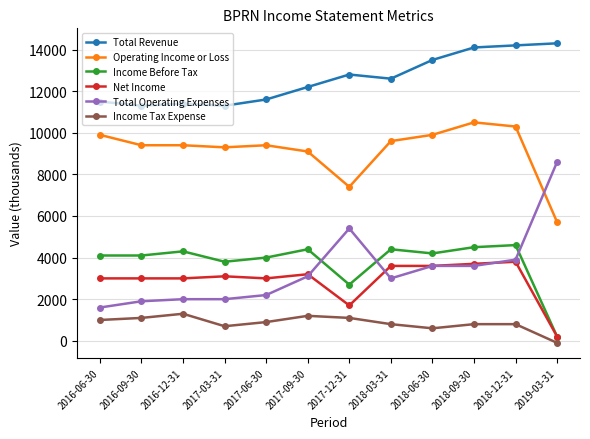

True or false: Total Revenue has more than 0 interior local peaks.

True